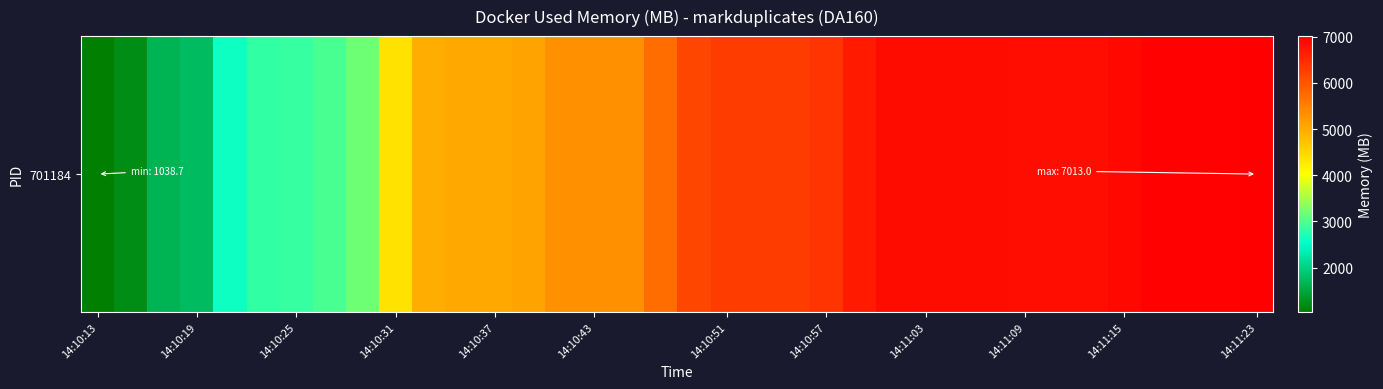

The chart shows a value of 1965.9 at 13. True or false?

False